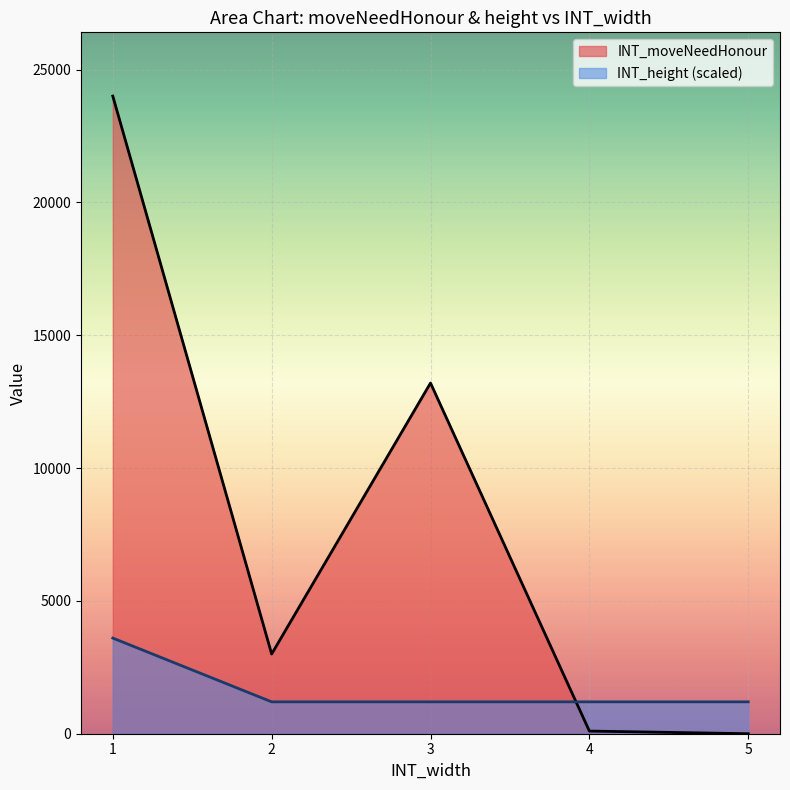

What is the greatest value displayed?

24000